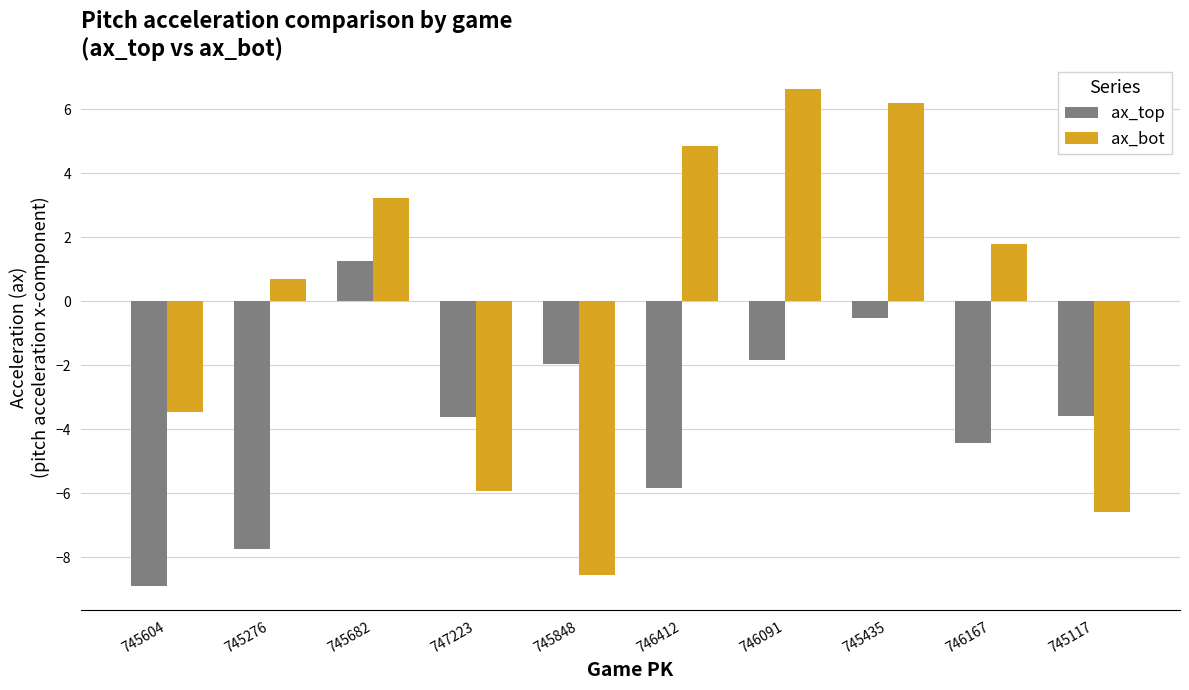

What is the label of the 7th bar from the right?

747223